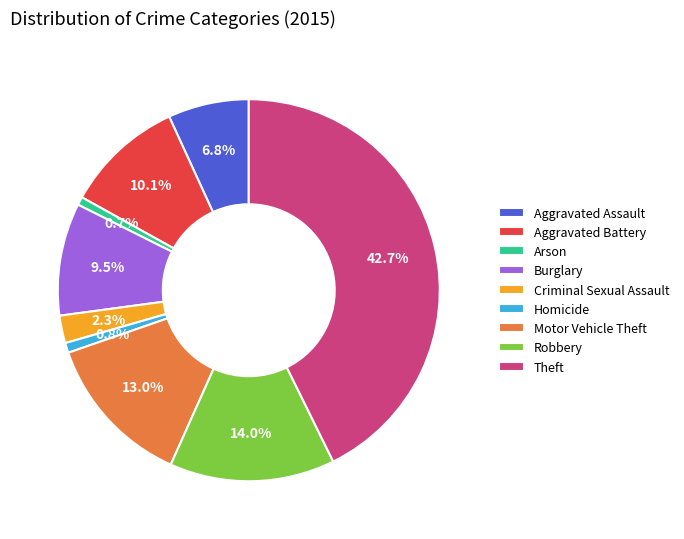

What is the largest slice in the pie chart?

Theft